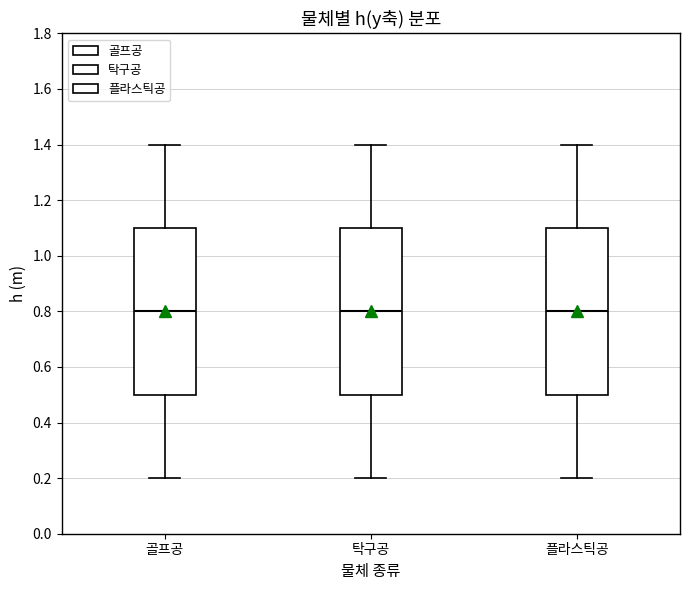

Where is the lower edge of the box for 플라스틱공 on the y-axis? The values are not printed on the chart, so give them approximately, as read against the axis.

0.5